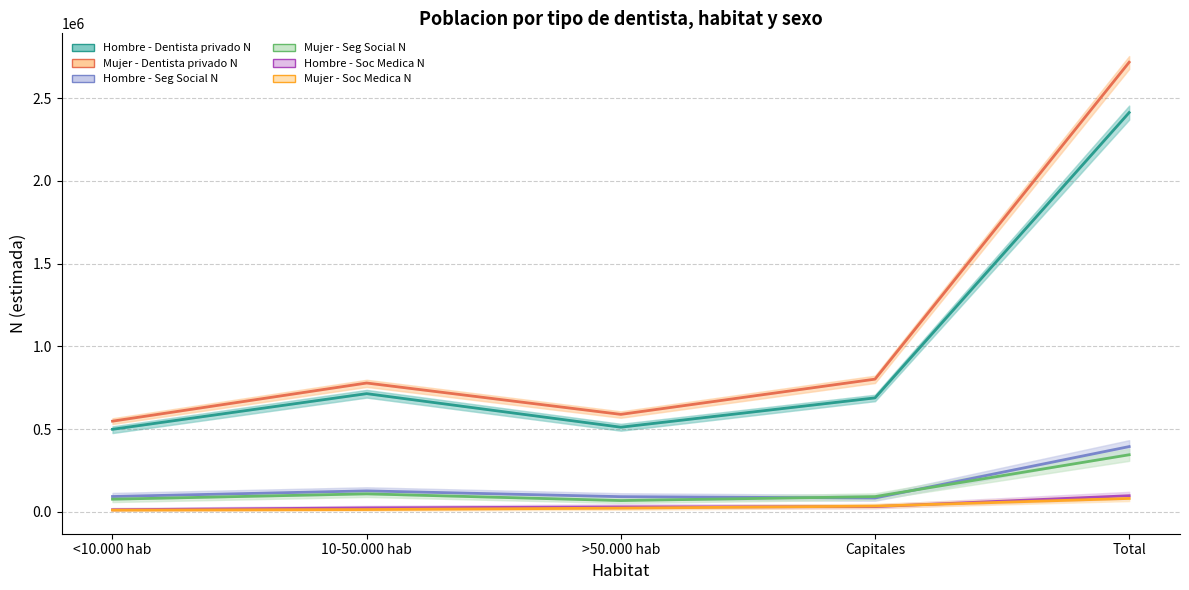

Which category has the lowest value in the Mujer - Seg Social N series?

>50.000 hab